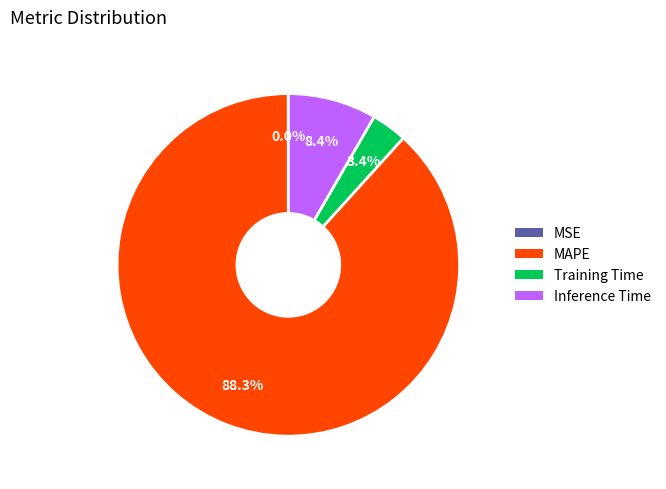

What percentage do Training Time and MAPE together represent?

91.6%